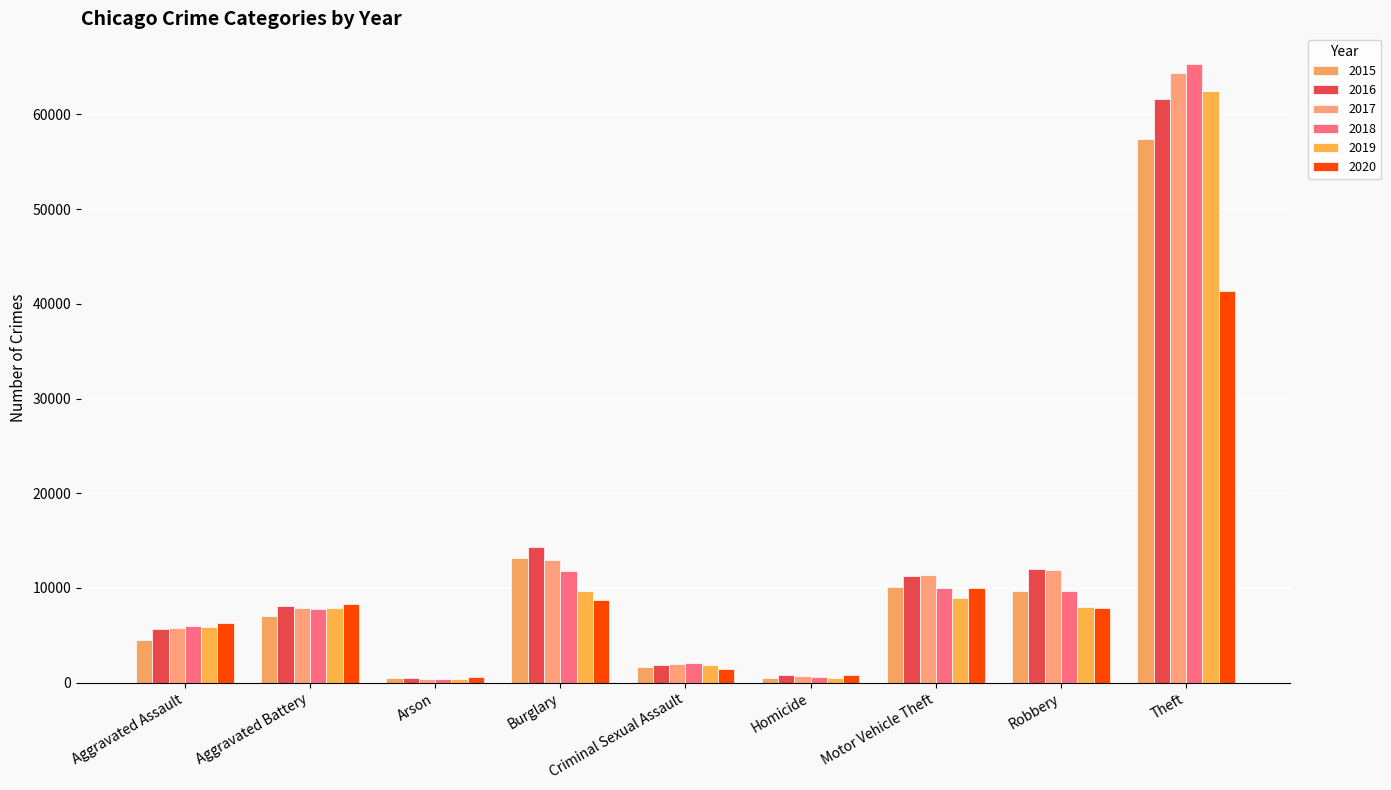

Is it true that 2016 equals 61623 at Theft?

True